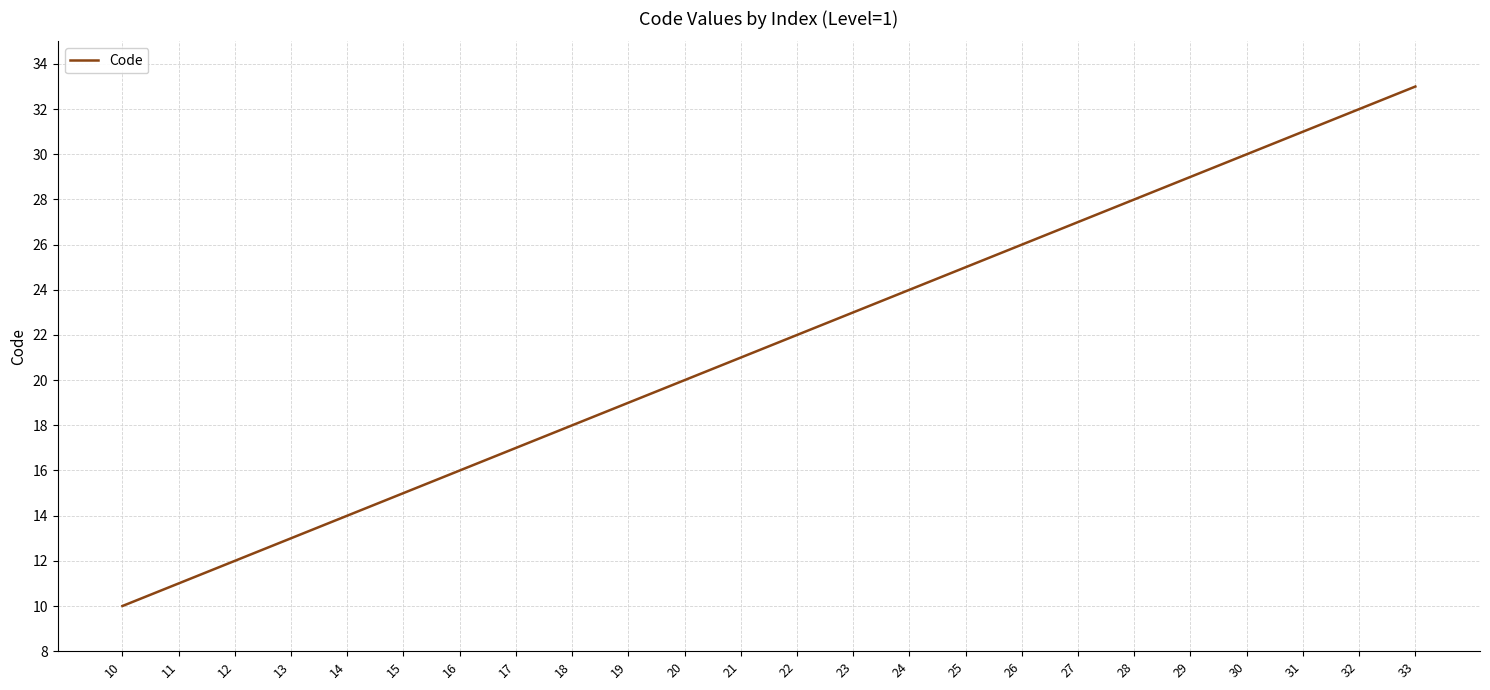

Does the chart have visible grid lines?

Yes